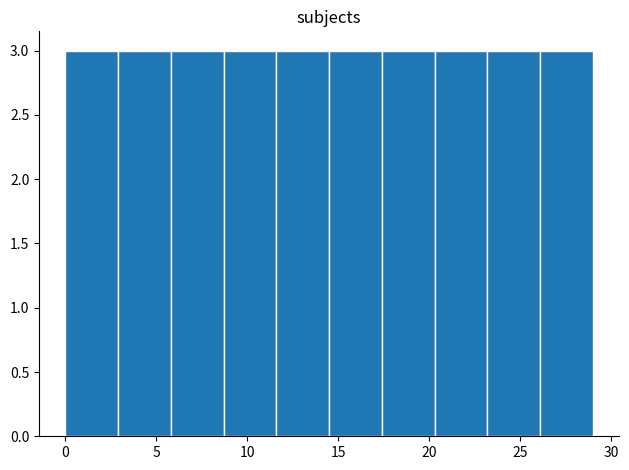

Reading left to right, list every bar in this chart as the range it spans on the x-axis followed by its height. Neither the bar edges nor the heights are printed on the chart, so give them approximately, as read against the axes.

0.0 to 2.9: 3
2.9 to 5.8: 3
5.8 to 8.7: 3
8.7 to 11.6: 3
11.6 to 14.5: 3
14.5 to 17.4: 3
17.4 to 20.3: 3
20.3 to 23.2: 3
23.2 to 26.1: 3
26.1 to 29.0: 3